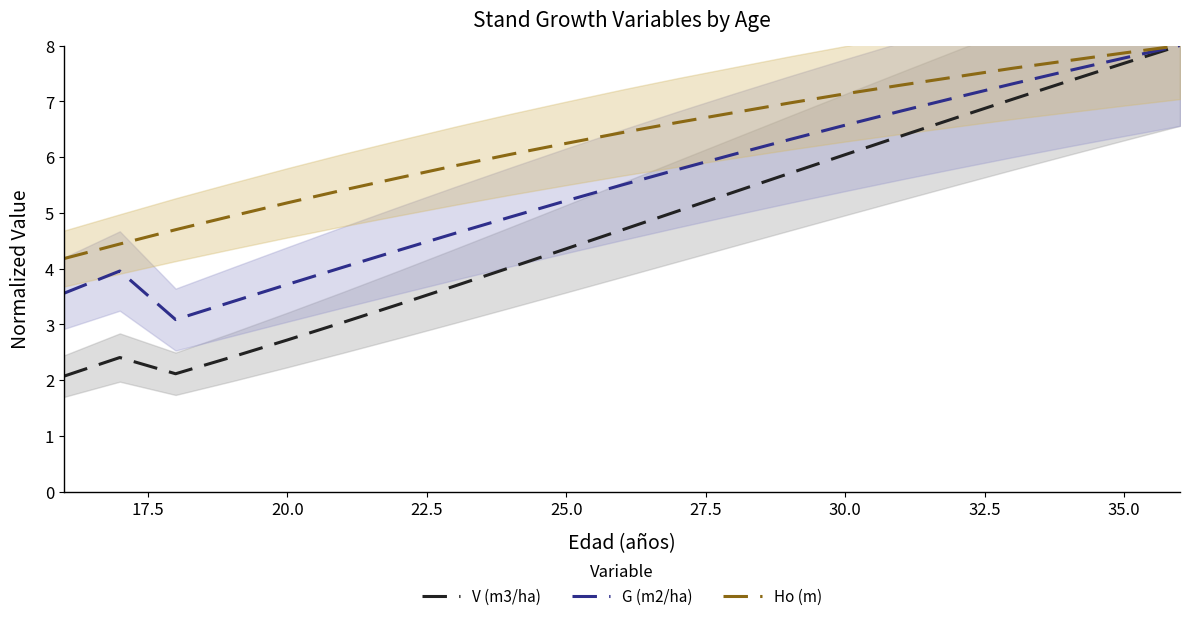

How many interior local peaks does the V (m3/ha) series have?

1